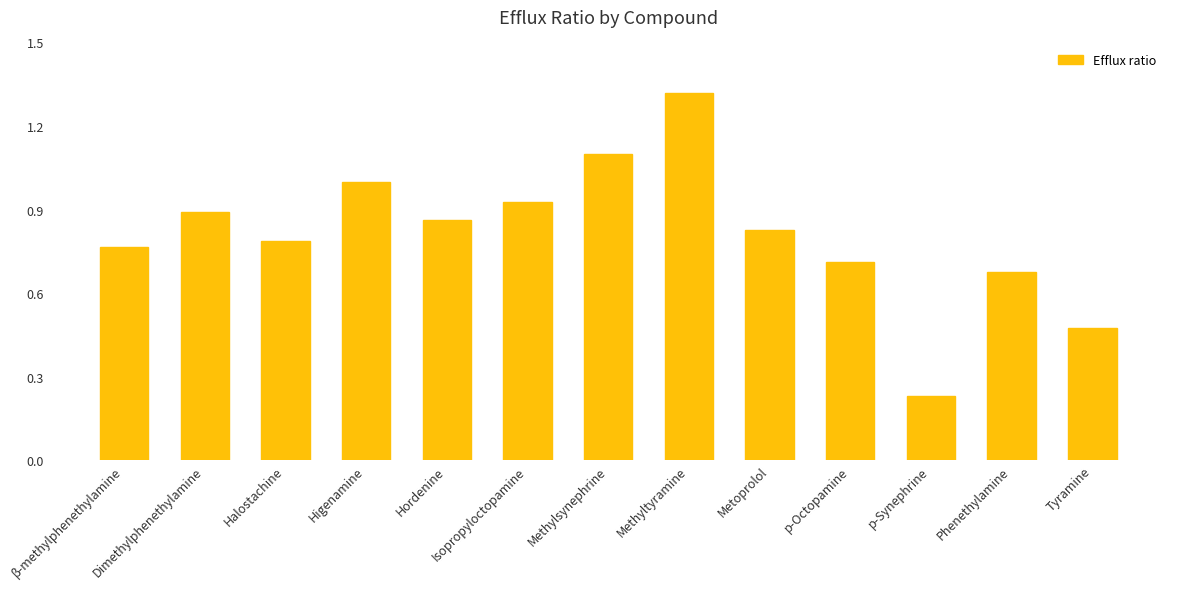

What is the difference between the values at Dimethylphenethylamine and Metoprolol?

0.1